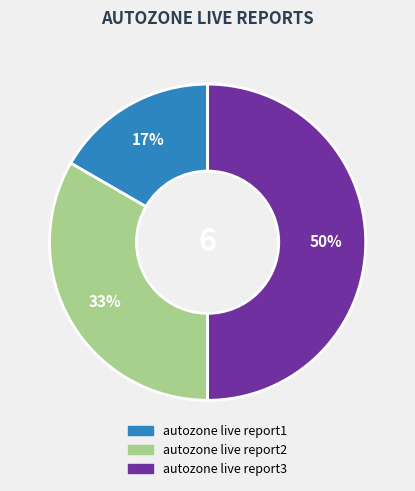

To the nearest percent, what is the combined percentage of autozone live report3 and autozone live report2?

83%